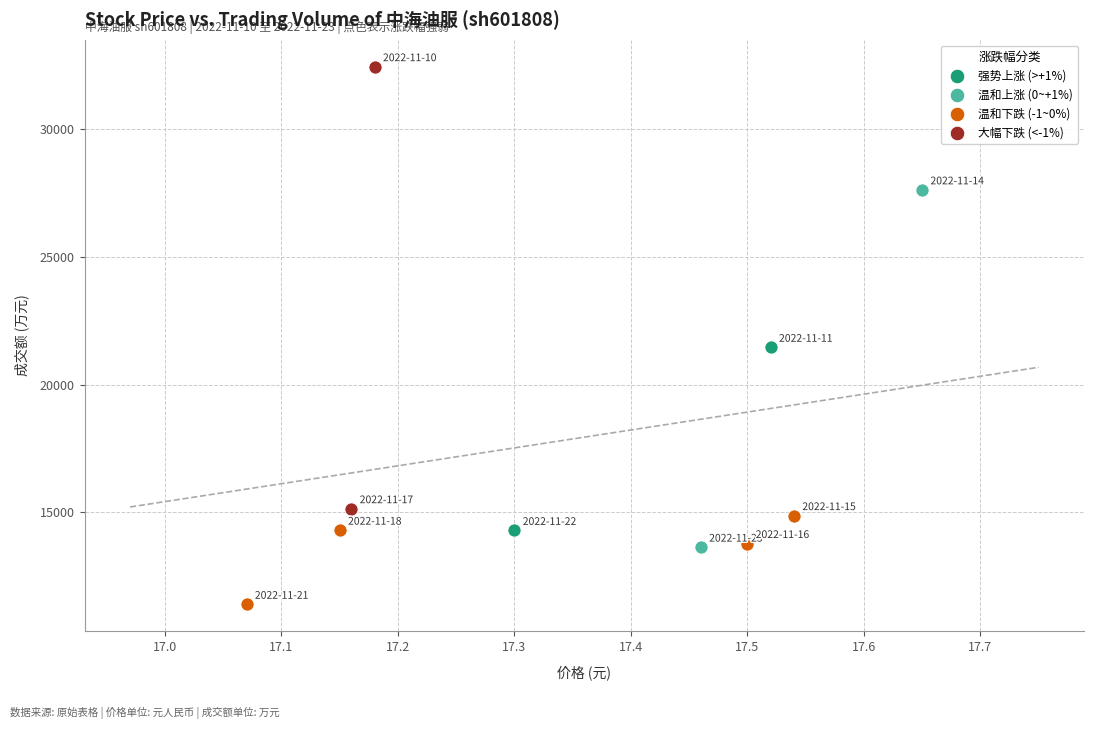

What are all the series names shown in the legend?

强势上涨 (>+1%), 温和上涨 (0~+1%), 温和下跌 (-1~0%), 大幅下跌 (<-1%)